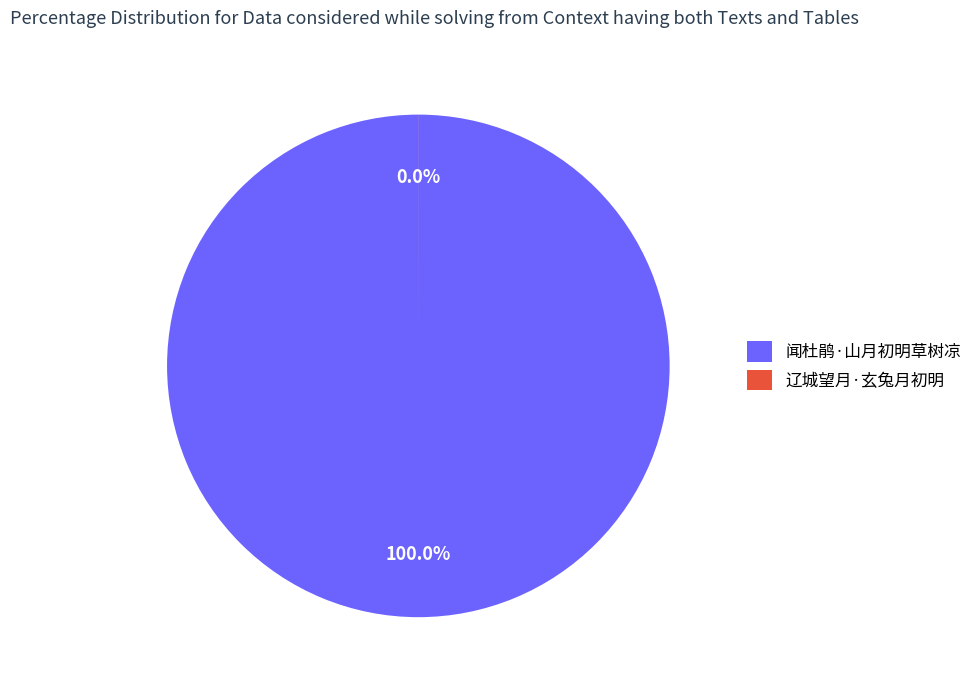

Which category has the biggest portion of the pie?

闻杜鹃·山月初明草树凉